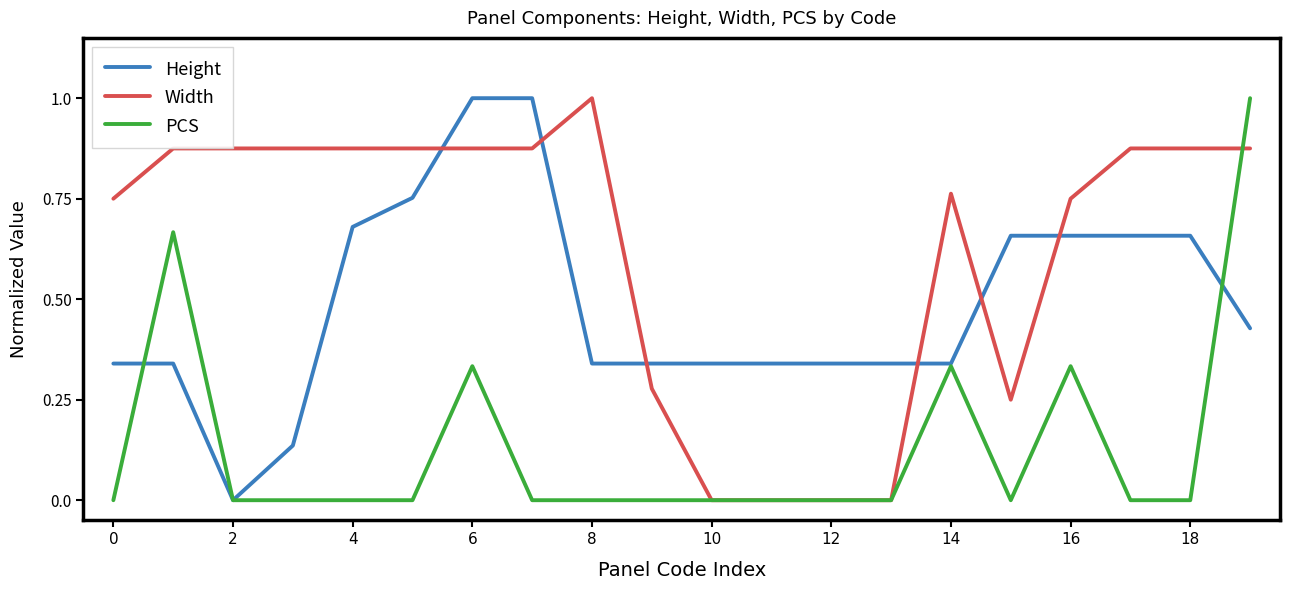

List the series in order of their overall mean, highest first.

Width, Height, PCS